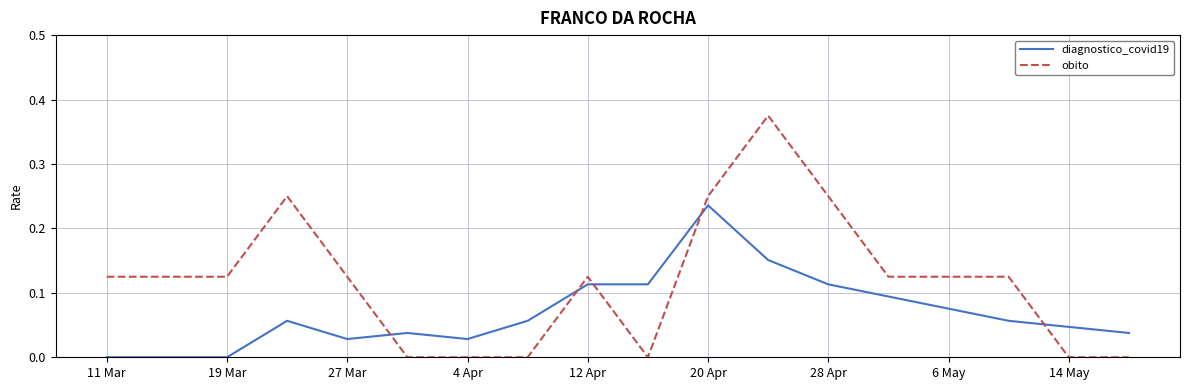

What are all the series names shown in the legend?

diagnostico_covid19, obito